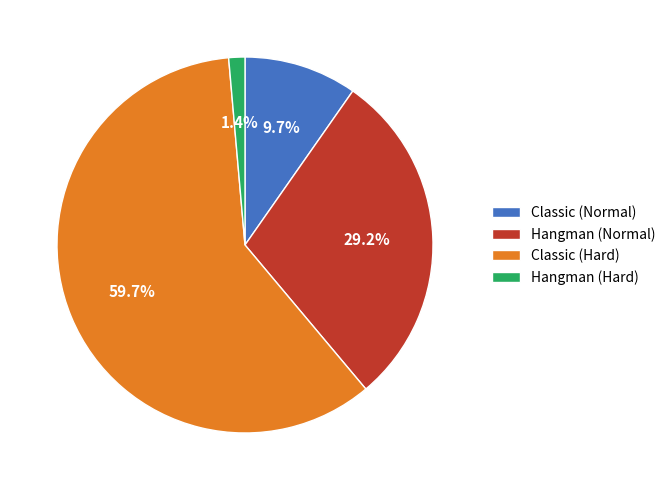

What is the total percentage of Classic (Normal) and Hangman (Normal)?

38.9%